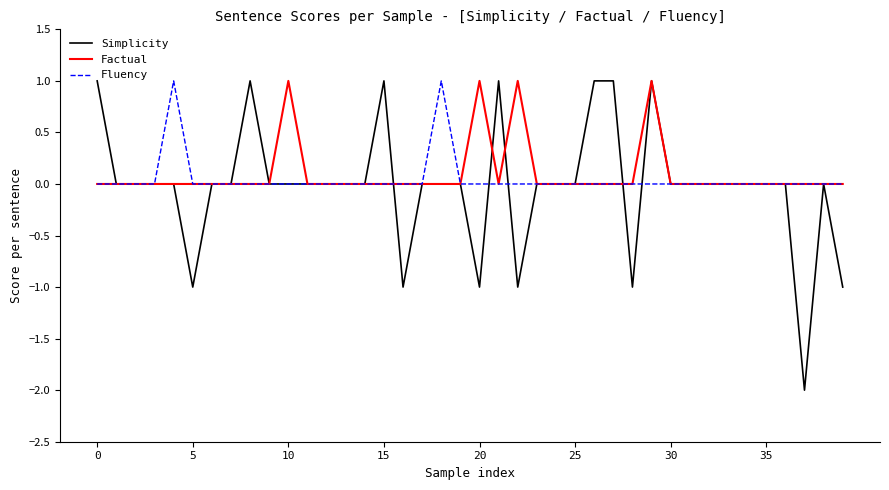

Does the chart display data point markers on the line(s)?

No